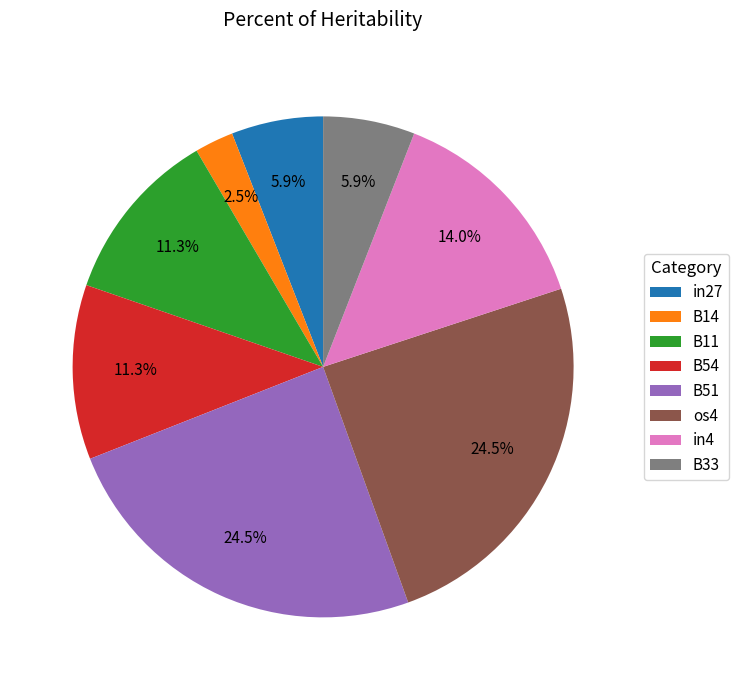

What is the smallest slice in the pie chart?

B14